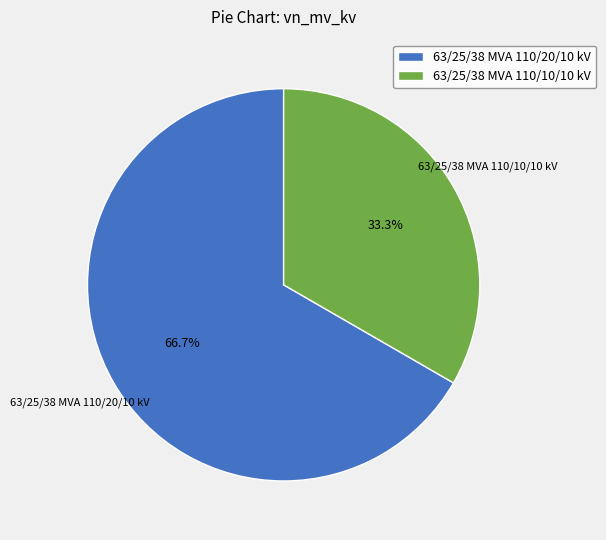

Is it true that 63/25/38 MVA 110/10/10 kV is 19% of the pie?

False